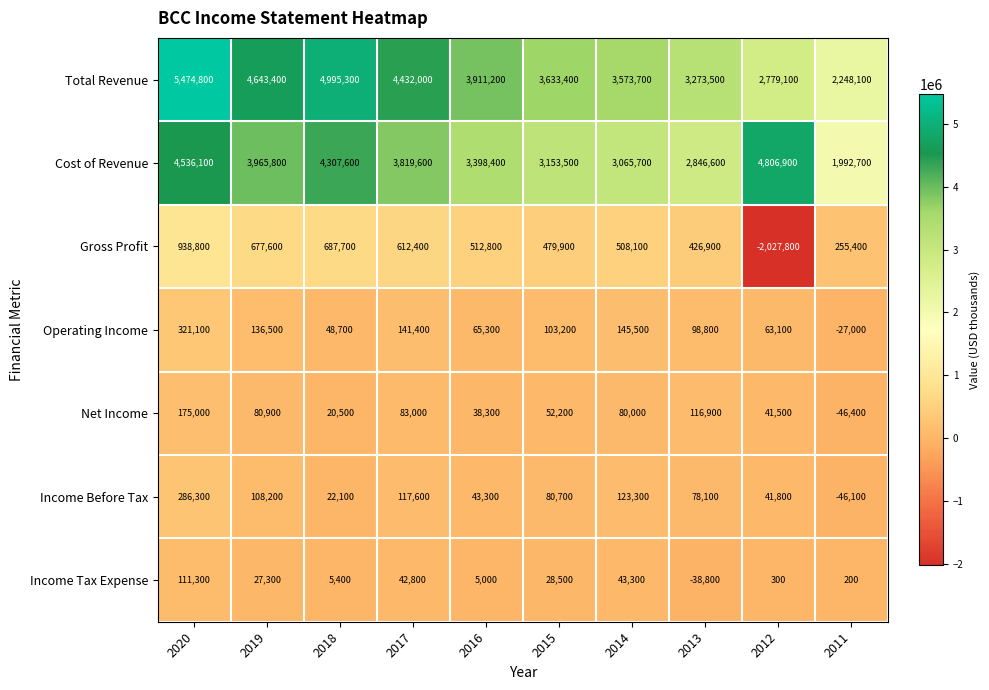

How many distinct data groups are displayed?

7